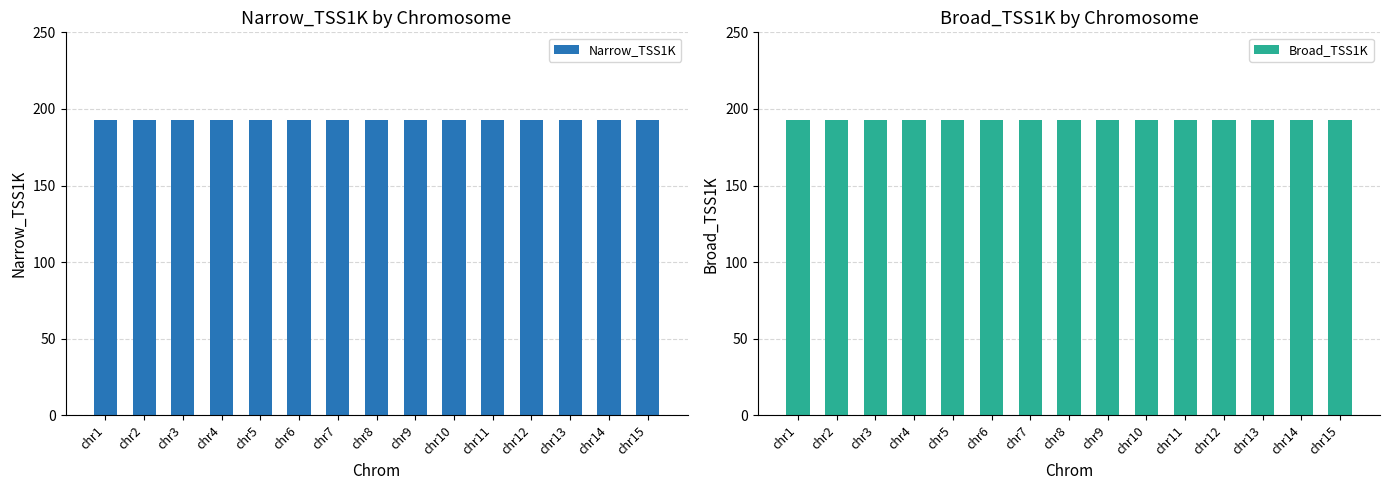

Between chr3 and chr15, which series saw the biggest shift?

Narrow_TSS1K